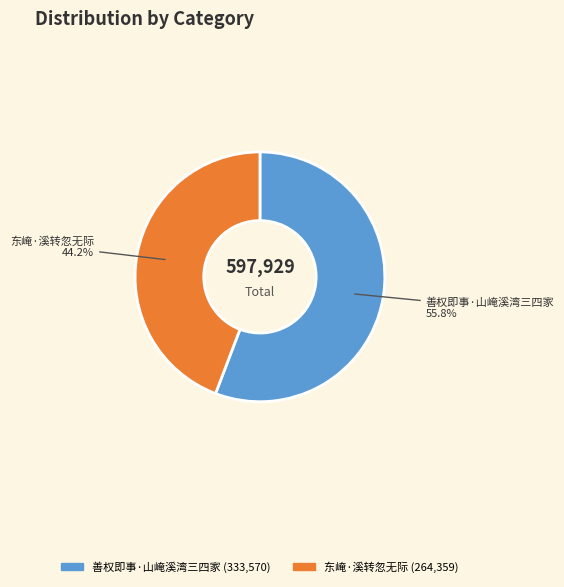

Rank the categories by value from lowest to highest.

东崦·溪转忽无际, 善权即事·山崦溪湾三四家